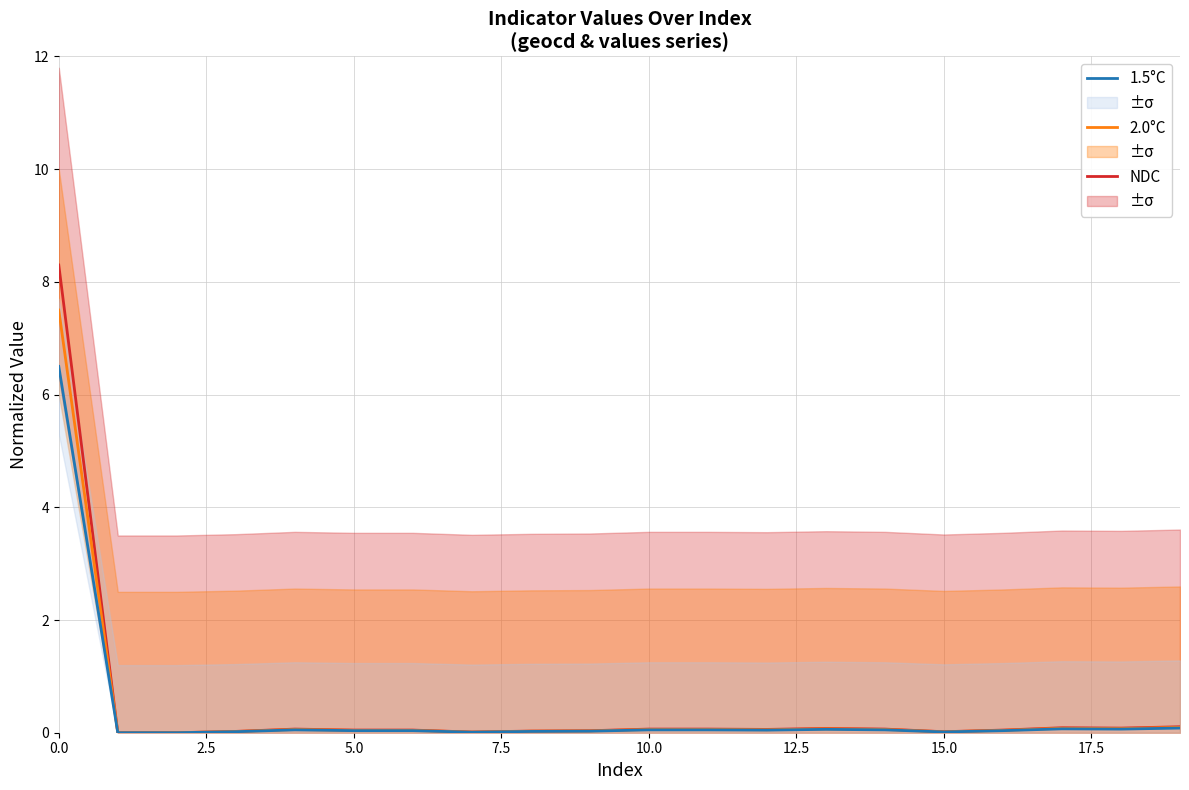

True or false: NDC and 1.5°C cross at least once.

False